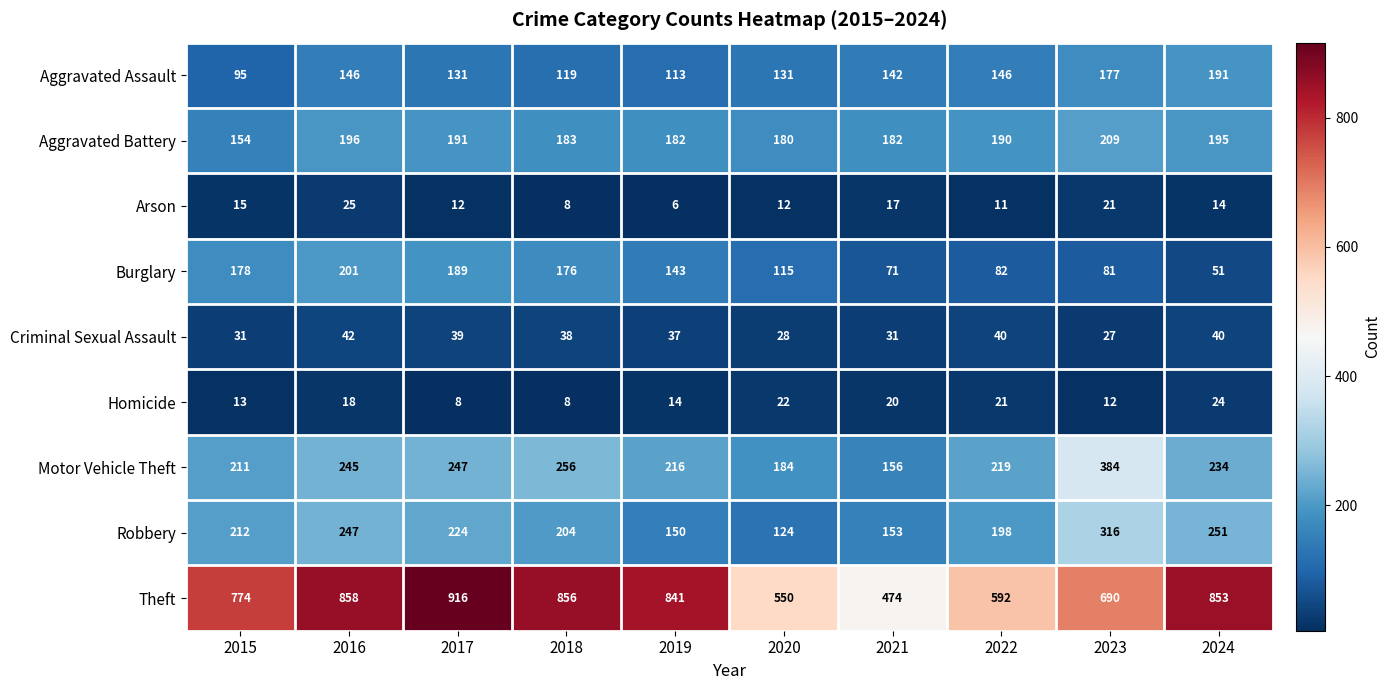

Where does the Theft series first go above 841?

2016